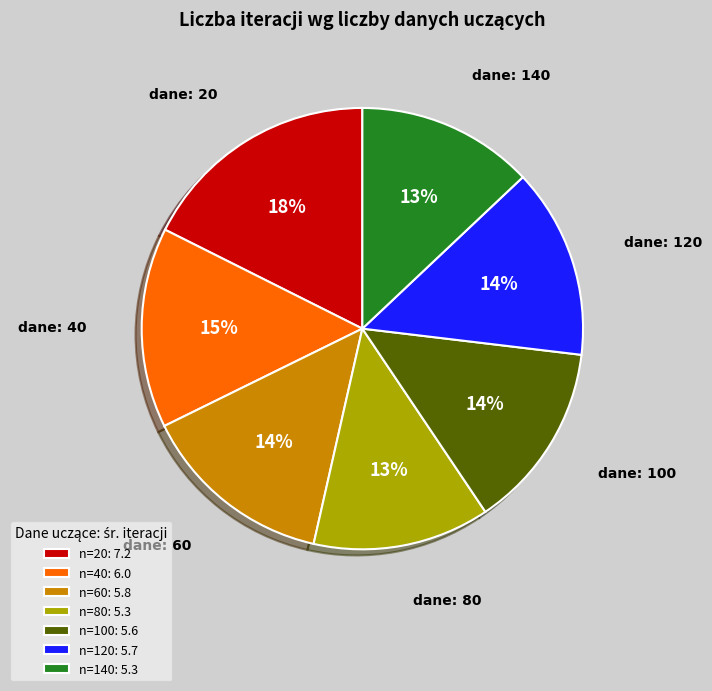

Count the number of slices in the pie.

7